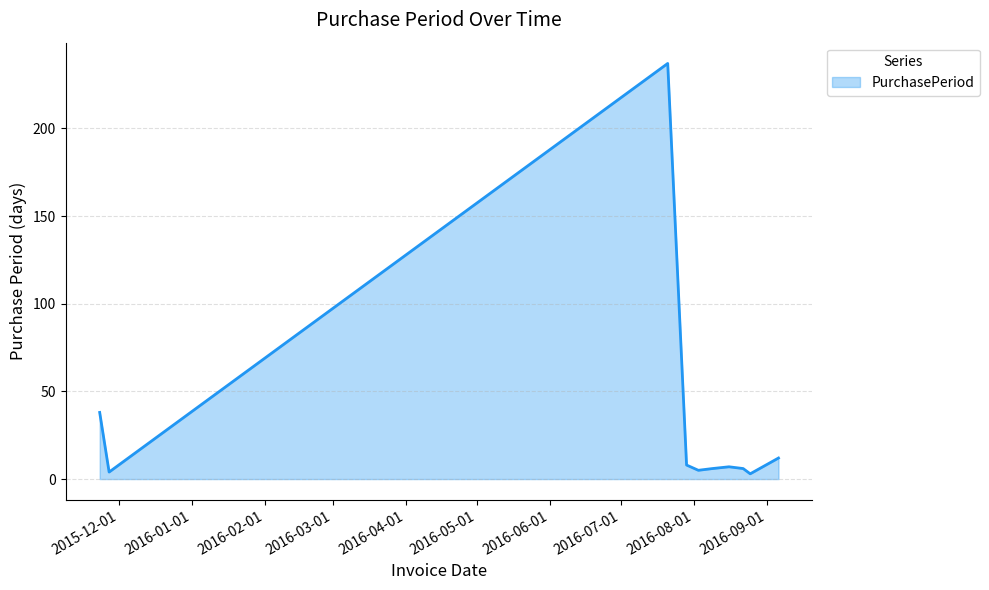

What is the difference between the maximum and minimum values?

234